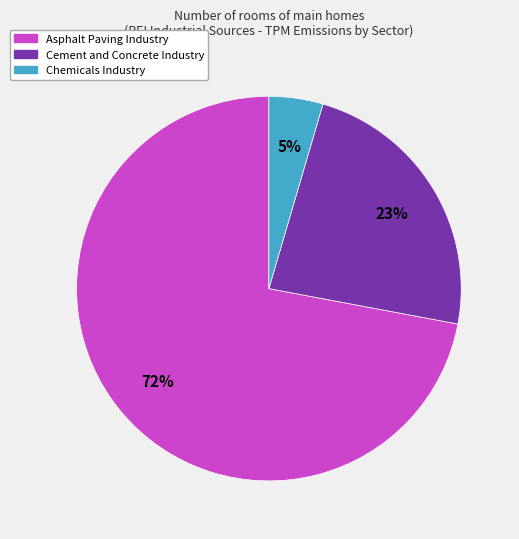

To the nearest percent, what is the average slice percentage?

33%